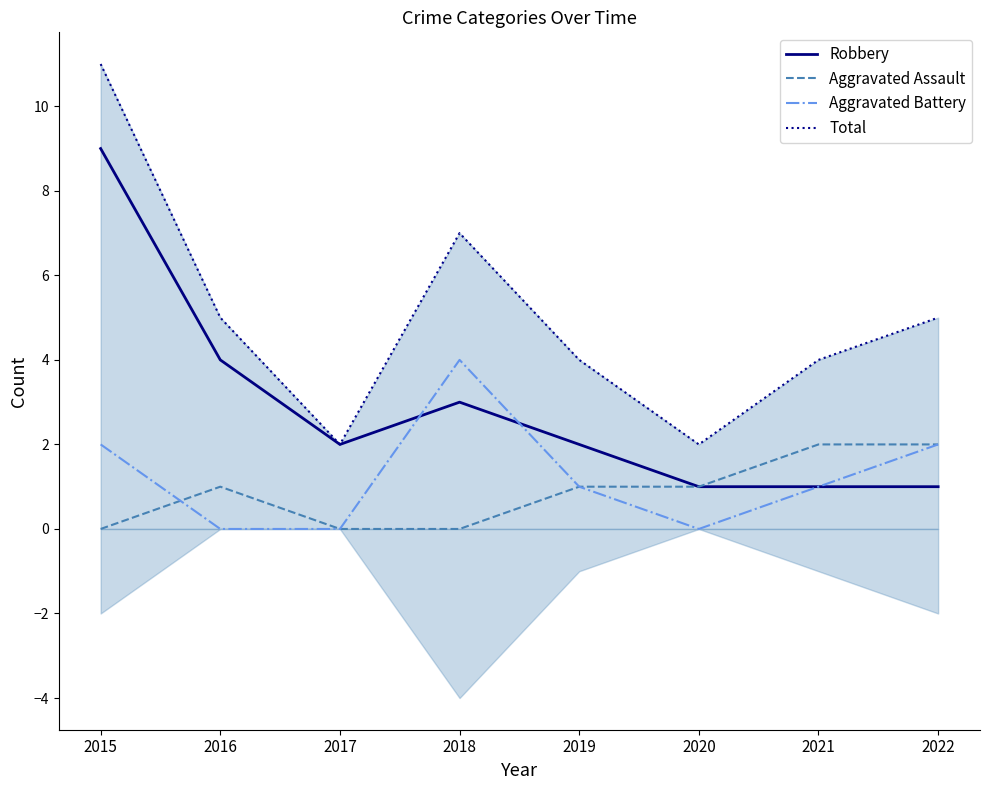

What value does the Robbery series have at 2022?

1